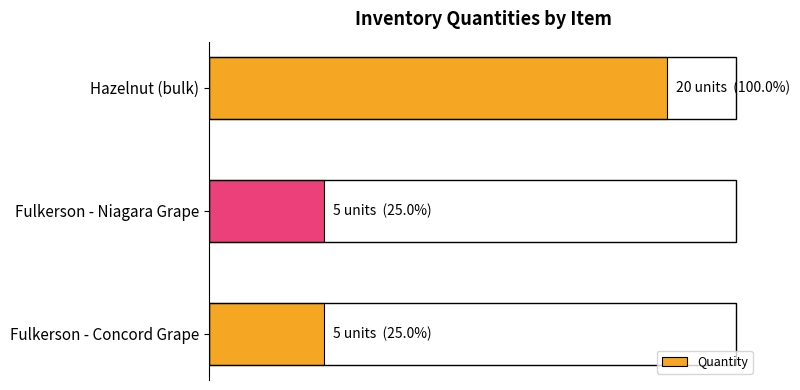

Are the bars horizontal?

Yes